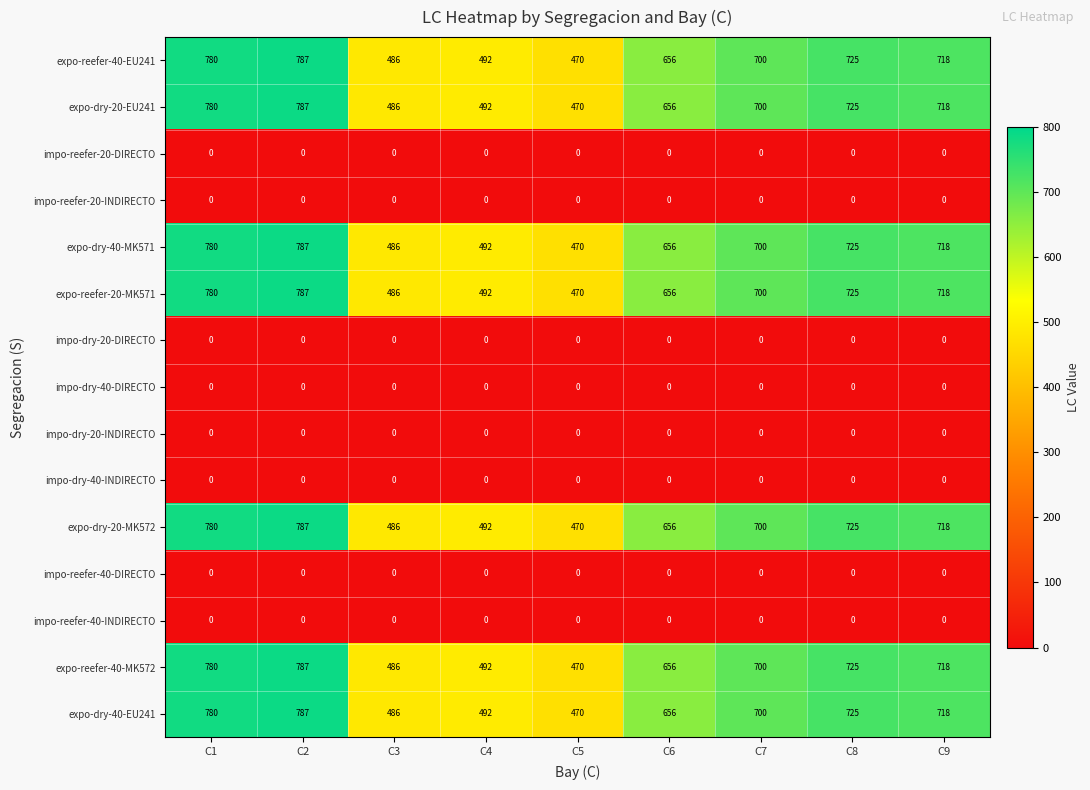

Is it true that expo-dry-40-EU241 equals 656 at C6?

True